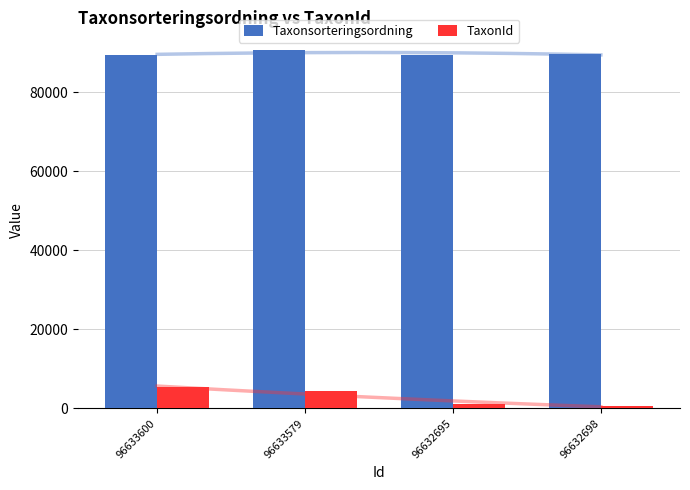

How many groups of bars are there?

4